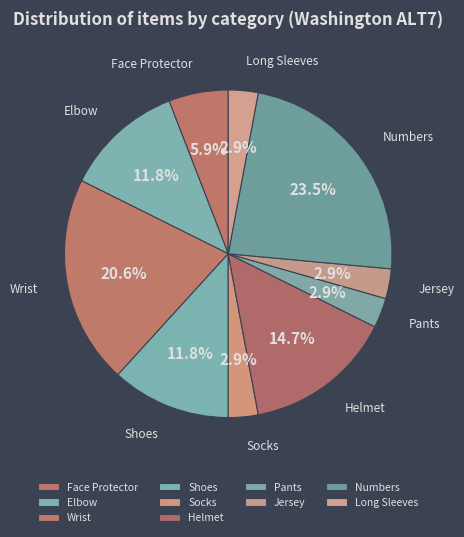

What percentage is NOT represented by Pants?

97.1%